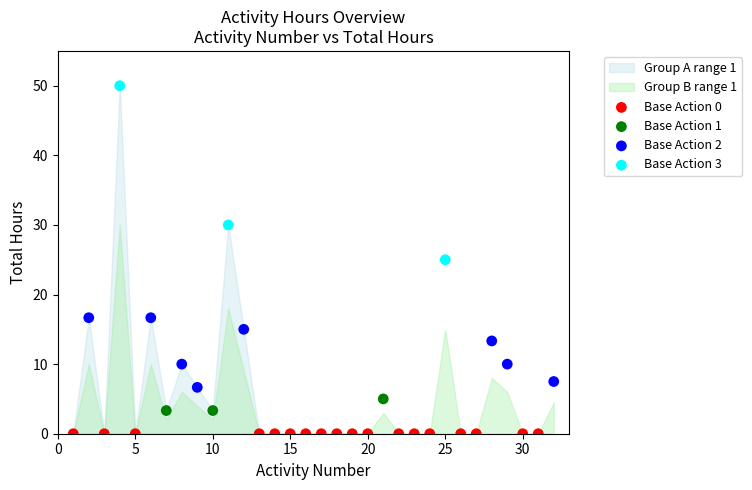

Which series contains the highest Y value?

Base Action 3